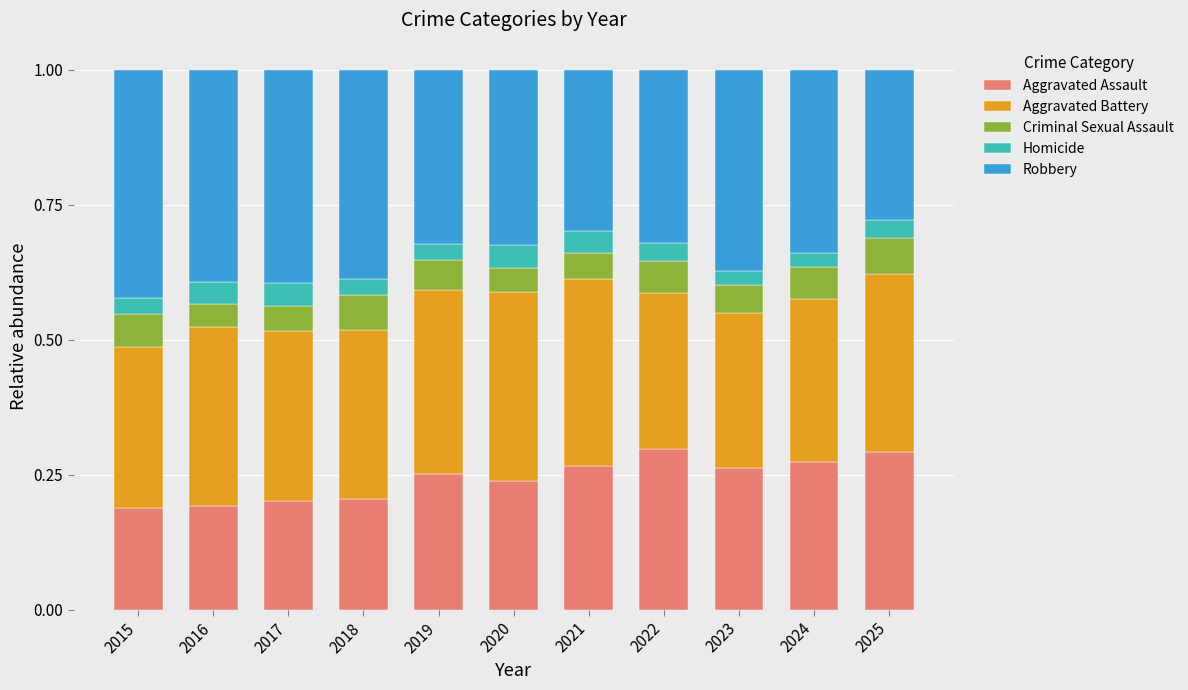

What is the sum of all Aggravated Assault values?

2.7